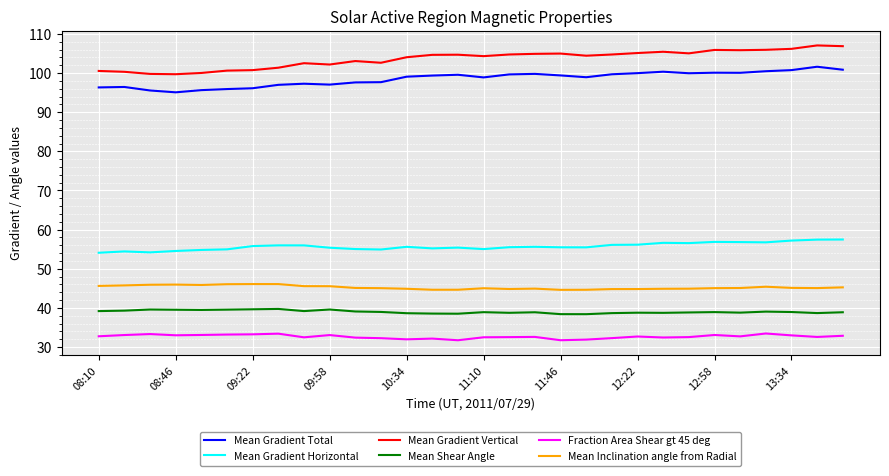

True or false: Mean Gradient Horizontal and Mean Shear Angle intersect in this chart.

False